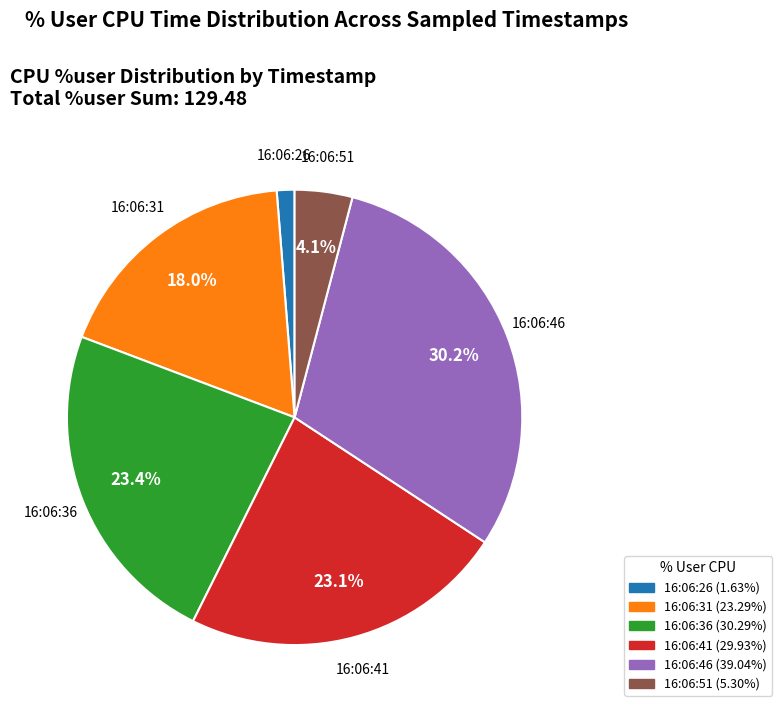

Which category has the smallest portion of the pie?

16:06:26